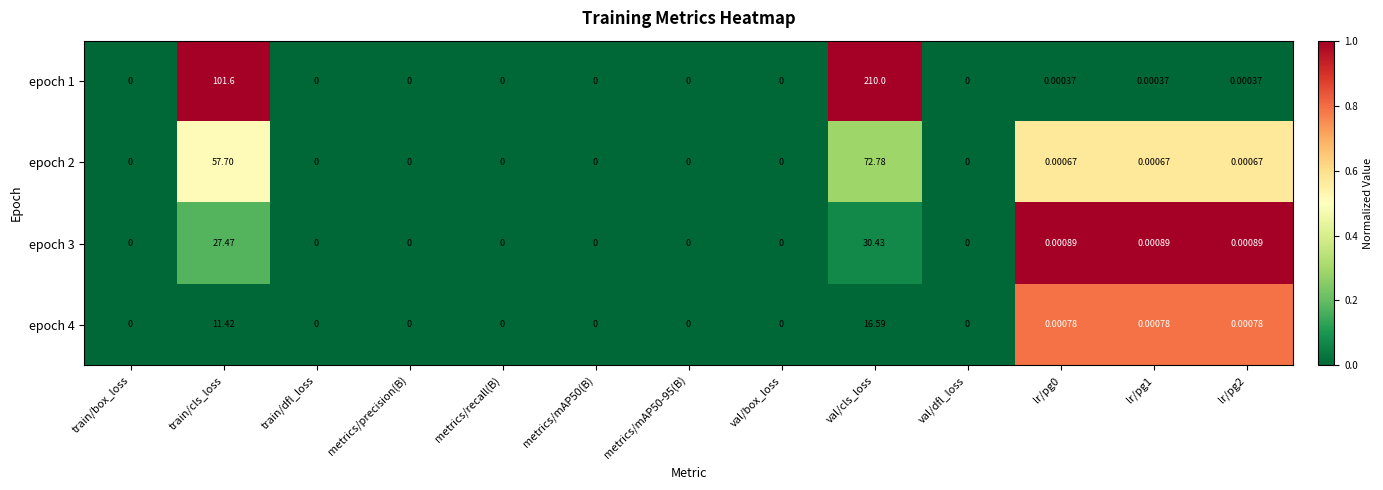

At which category does the chart reach its peak across all series?

val/cls_loss